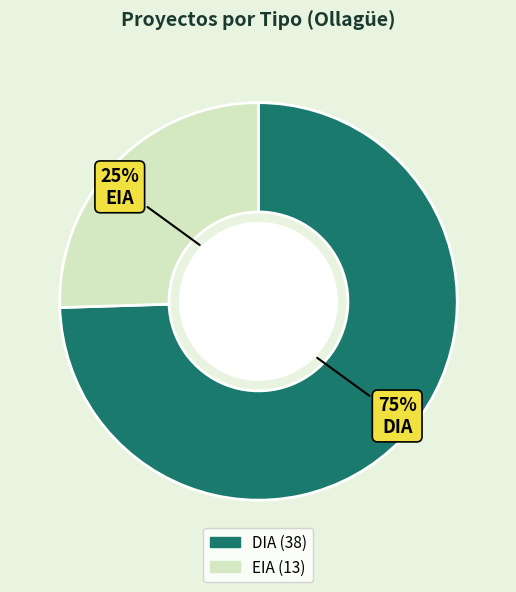

Is there a majority slice in this chart?

Yes